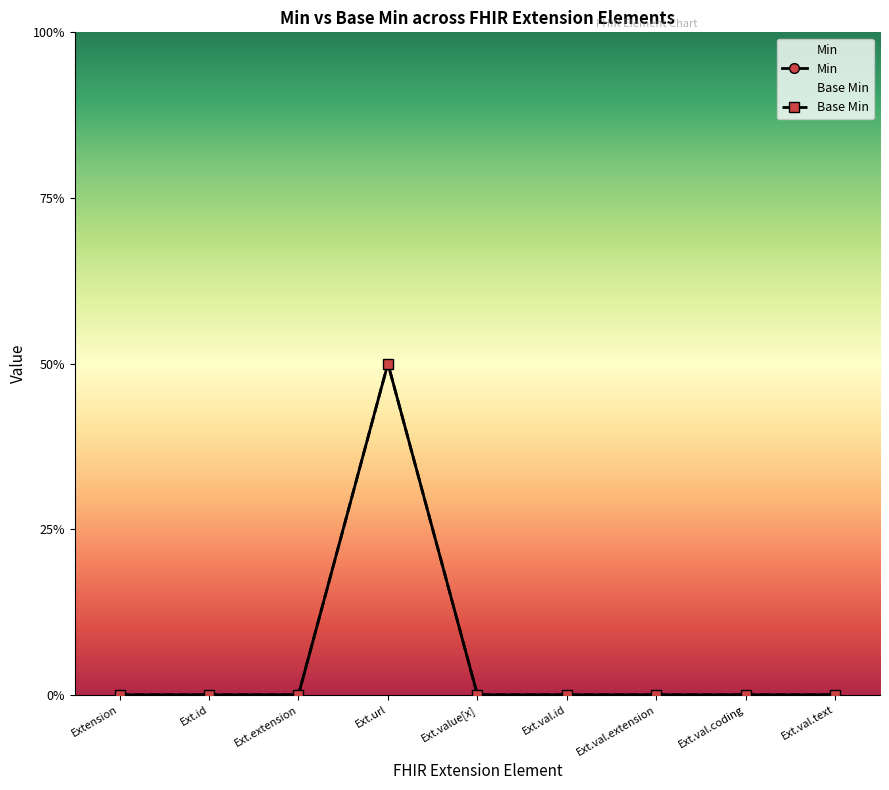

At which label does Min reach its peak?

Ext.url